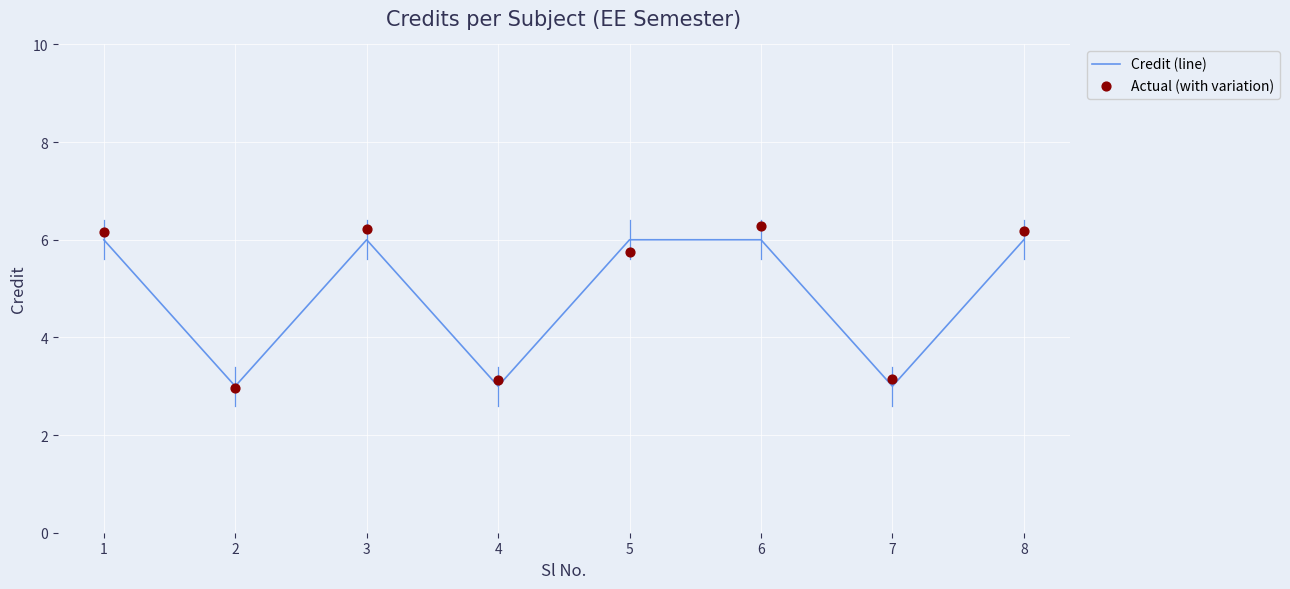

Which series has the widest spread of Y values?

Actual (with variation)